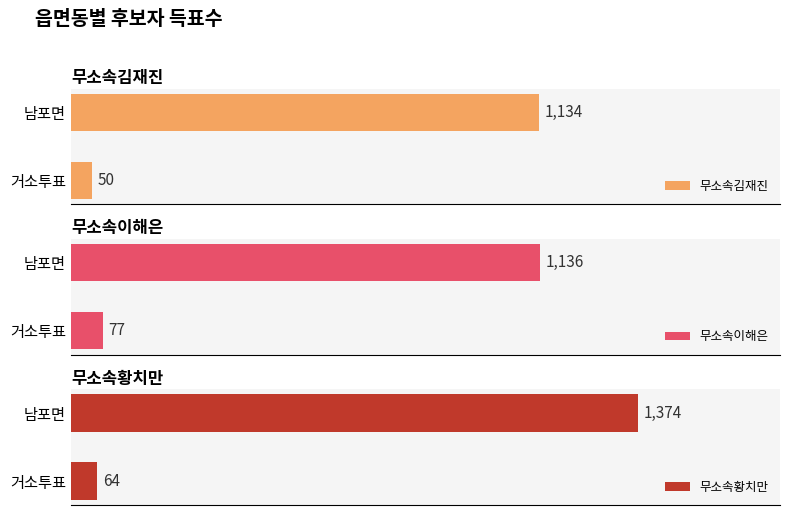

What is the maximum value shown in the chart?

1374